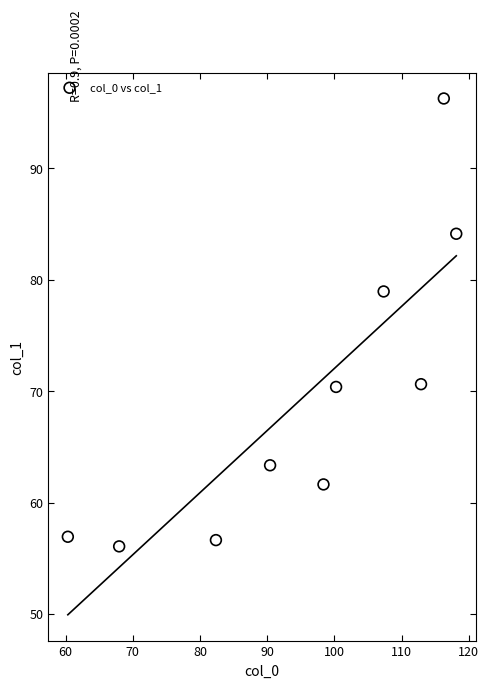

What Y value in the scatter plot is closest to 76?

78.9